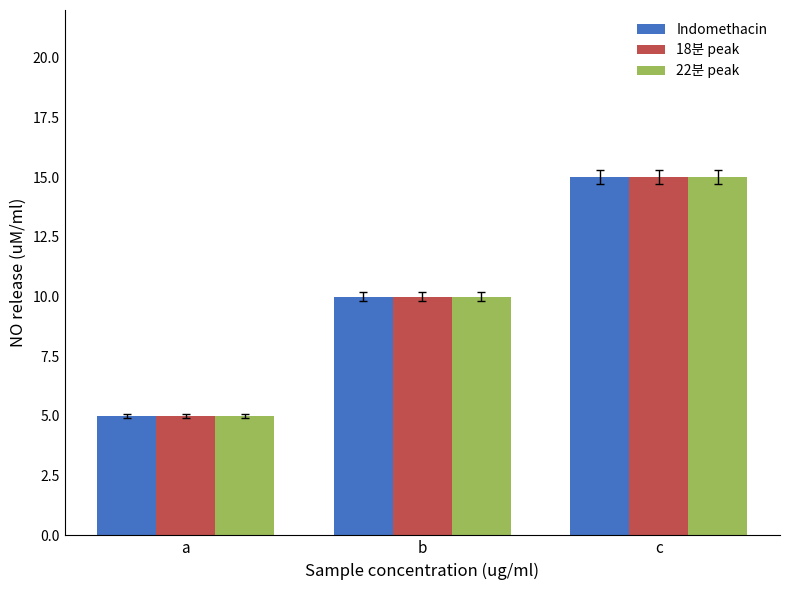

At which category does the chart reach its peak across all series?

c